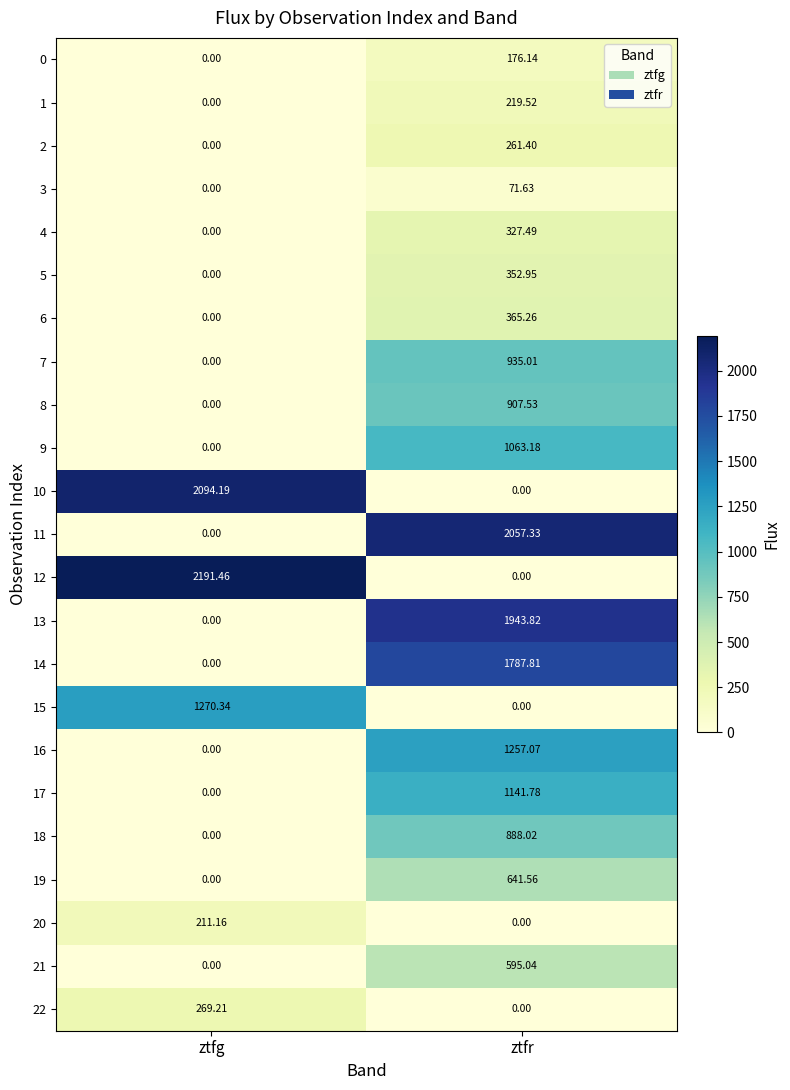

Rank the categories by 19 value from highest to lowest.

ztfr, ztfg